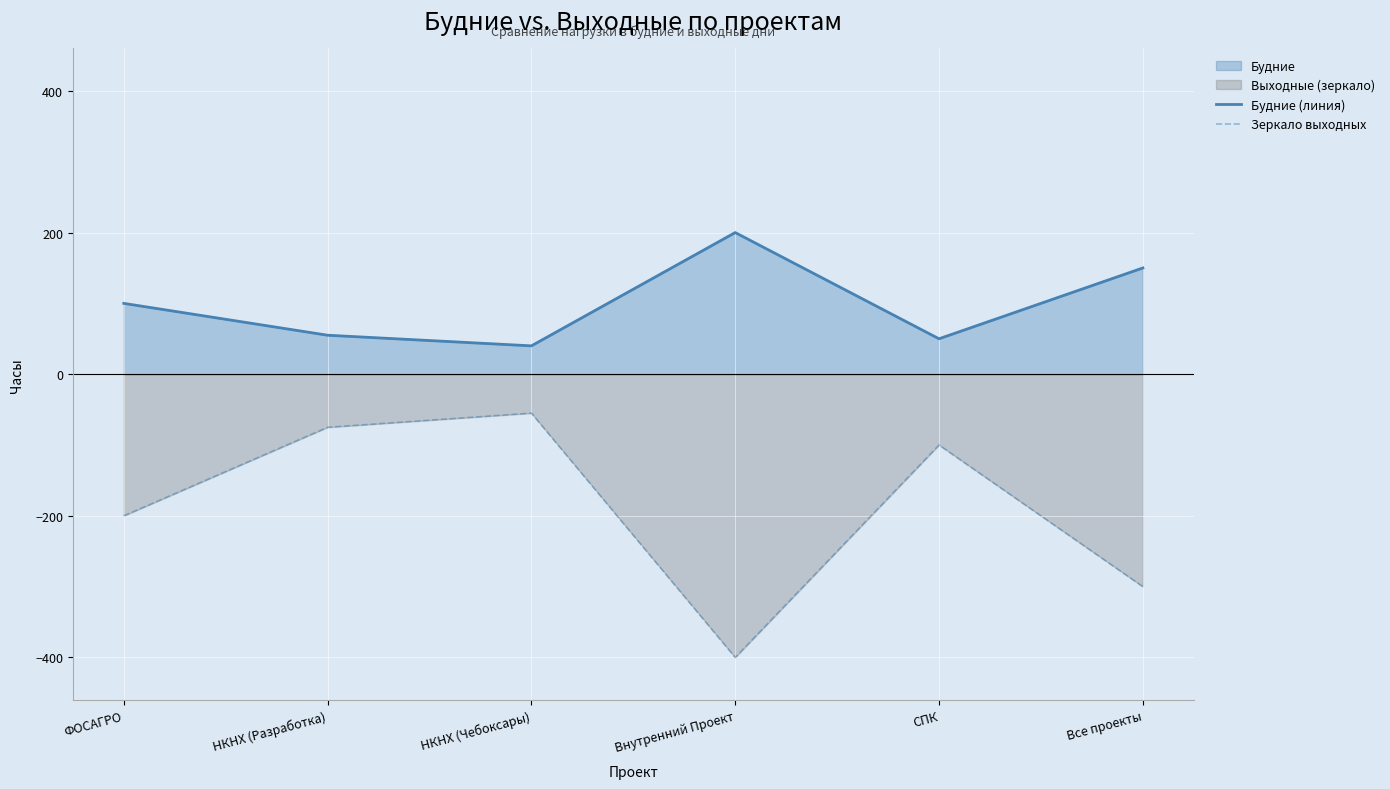

Which series has the largest total across all categories?

Будние (линия)